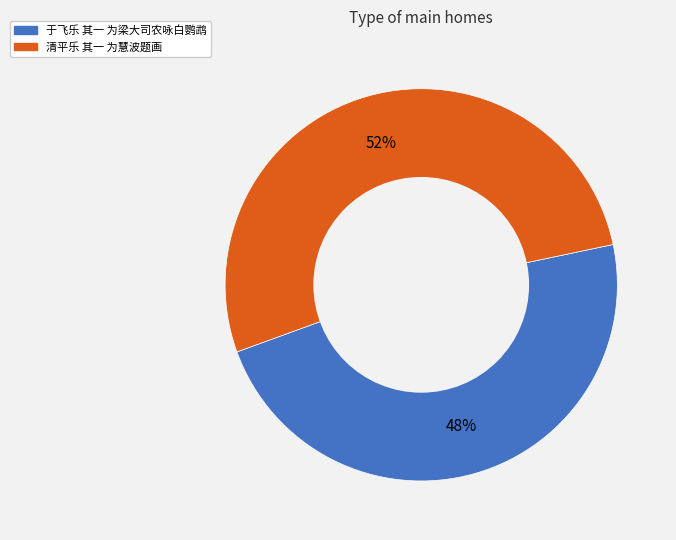

Does 清平乐 其一 为慧波题画 account for over 50% of the chart?

Yes